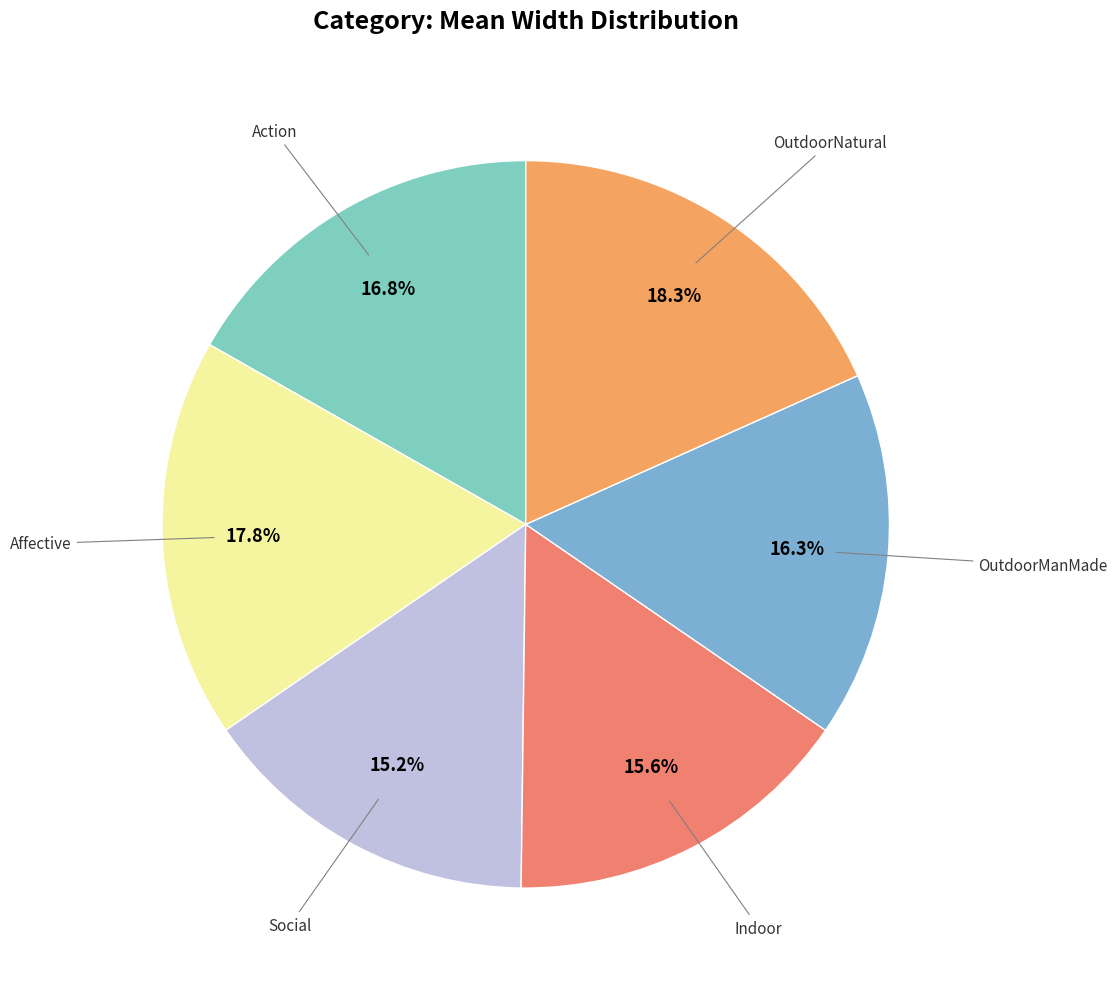

To the nearest percent, what is the average slice percentage?

17%